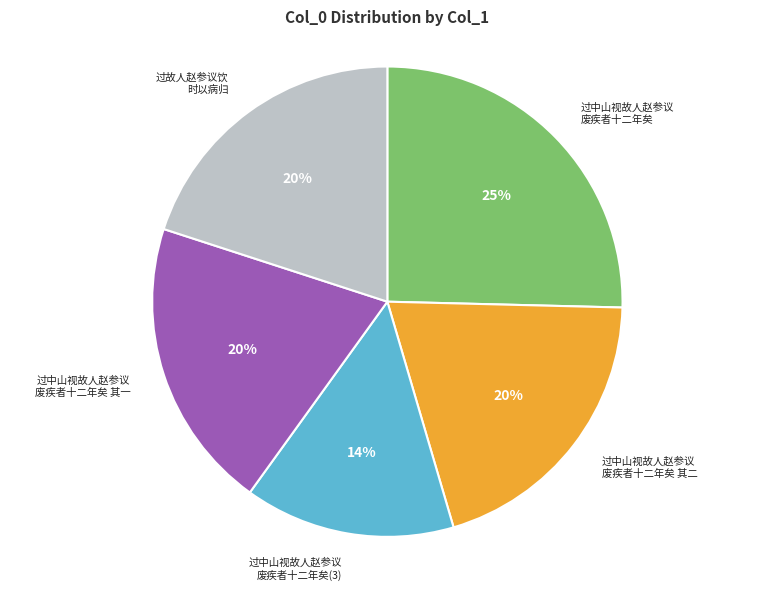

To the nearest percent, what is the difference between the largest and smallest slice percentages?

11%